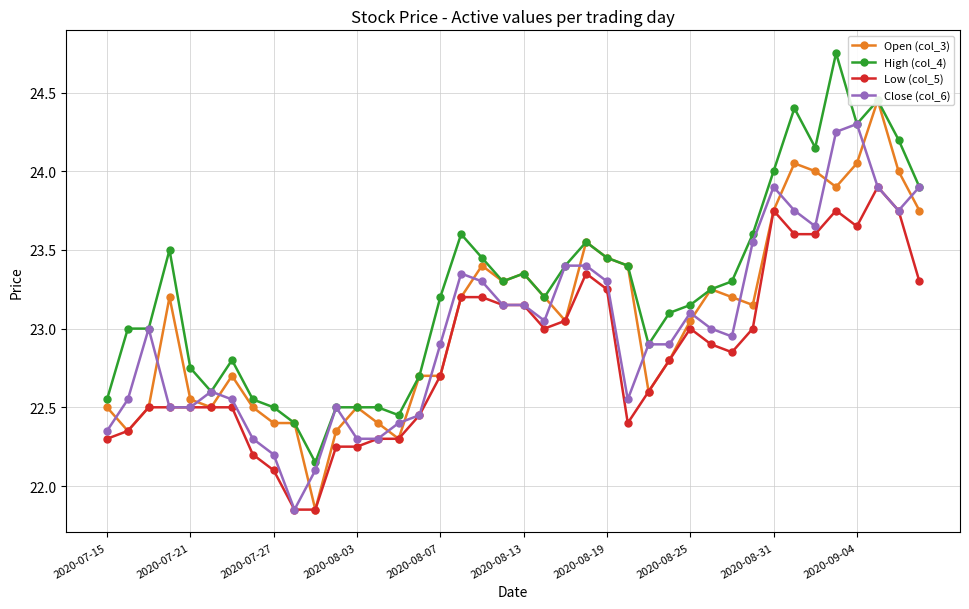

How many values in the Close (col_6) series exceed 23?

18